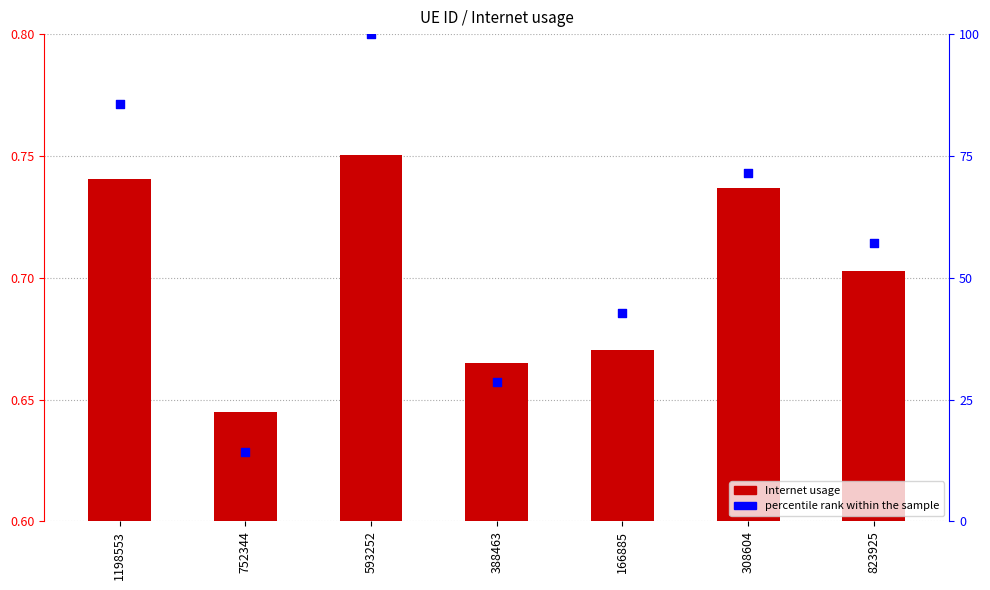

Which series reaches the maximum Y coordinate?

percentile rank within the sample